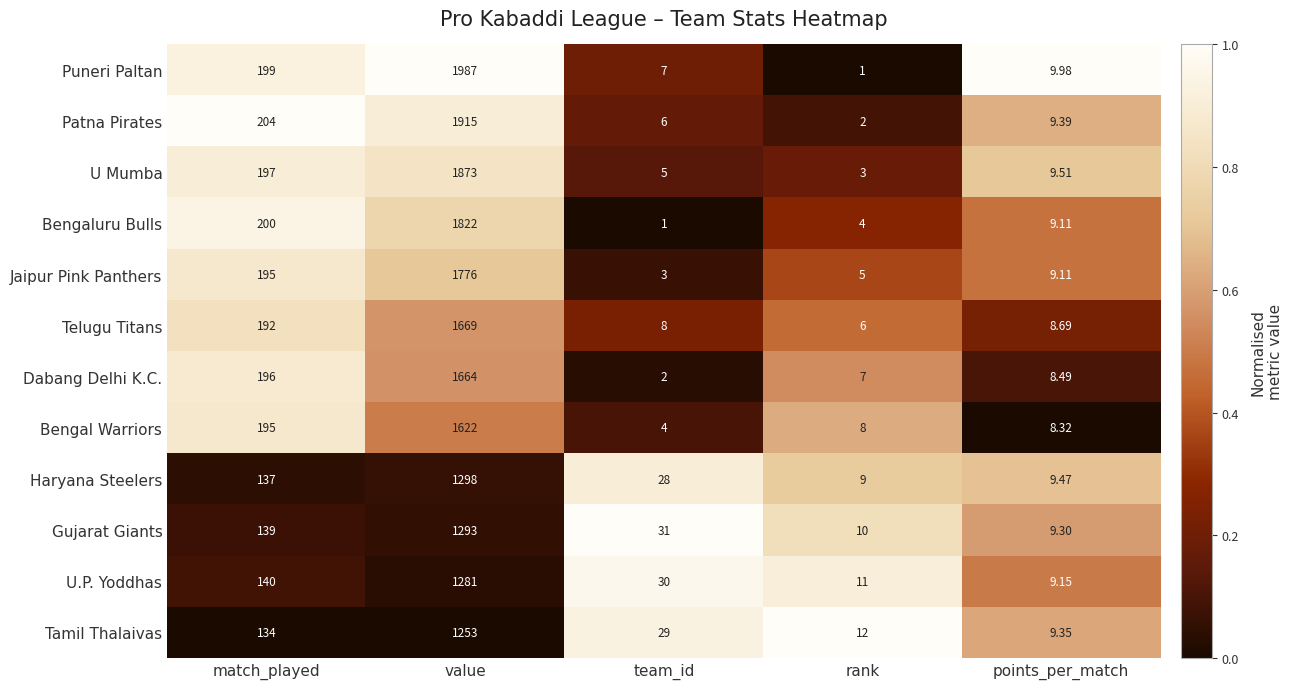

List the labels in order of Gujarat Giants value, smallest first.

points_per_match, rank, team_id, match_played, value